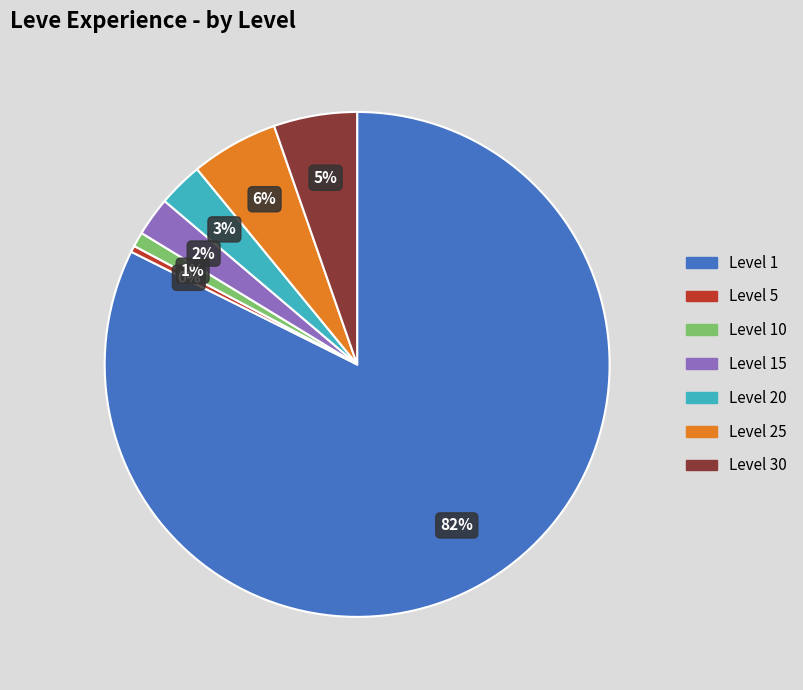

How many slices are in this pie chart?

7